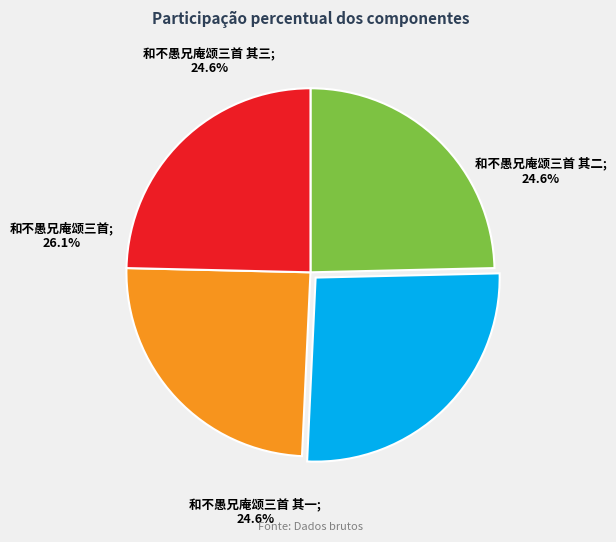

What is the ratio of the value at 和不愚兄庵颂三首 其二 to the value at 和不愚兄庵颂三首 其一?

1.0